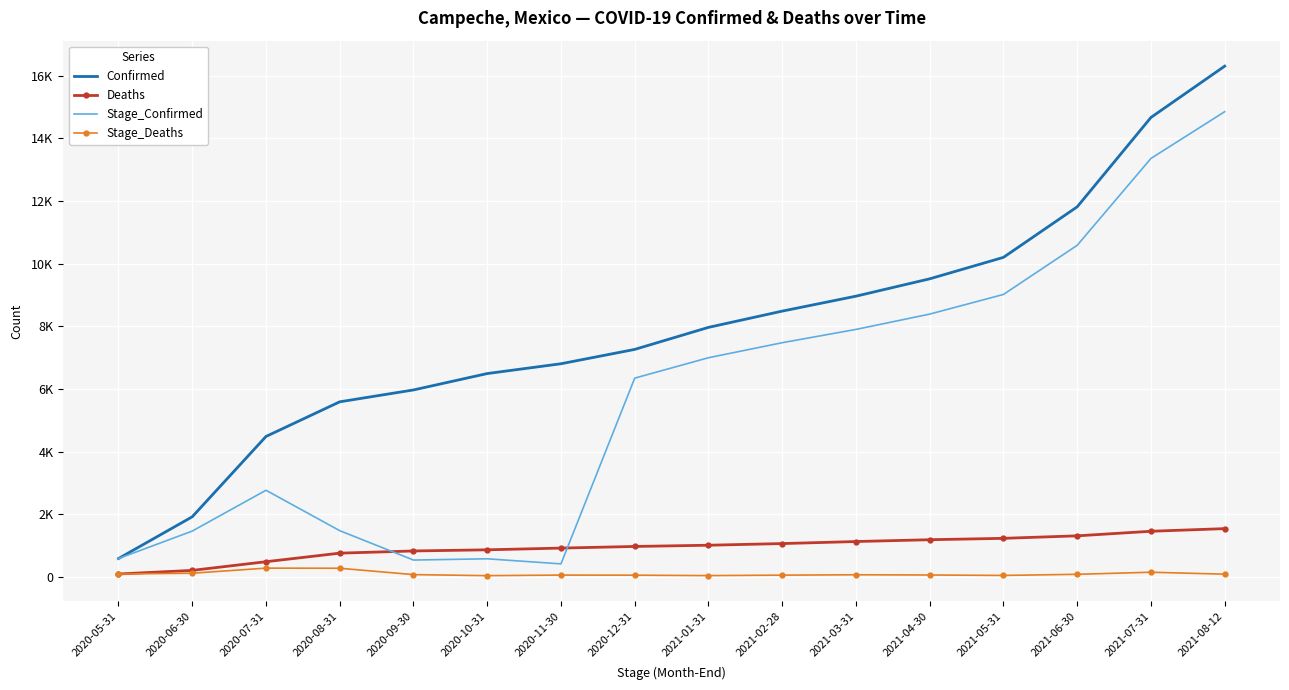

What is the difference between the highest and lowest values at 2020-06-30?

1801